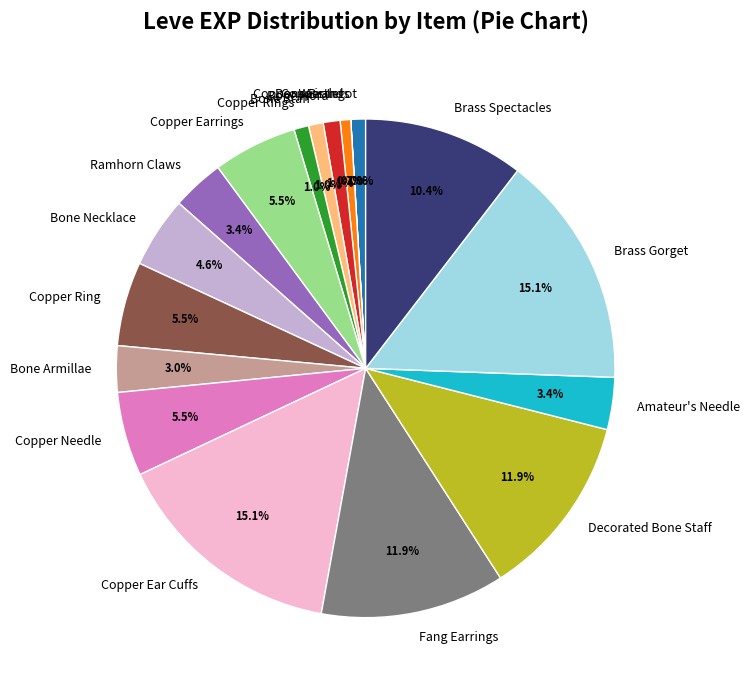

Is the sum of Copper Ear Cuffs and Bone Brand greater than half?

No